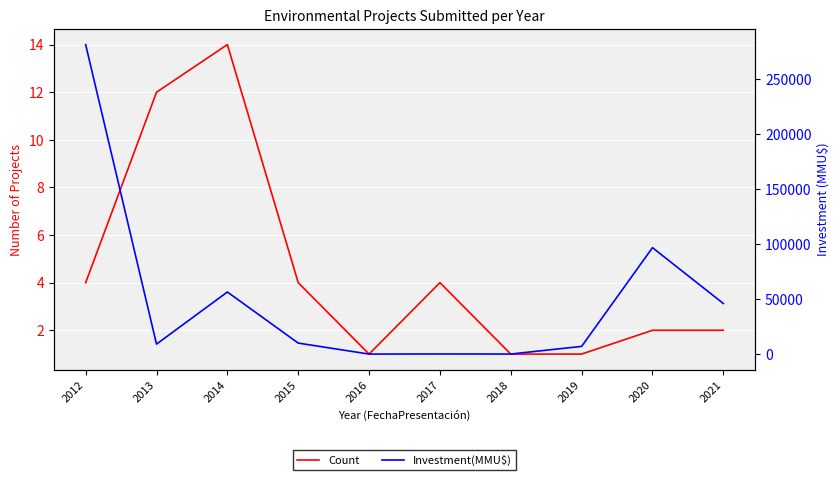

What is the approximate value of Investment(MMU$) at 2012, to the nearest 10?

281450